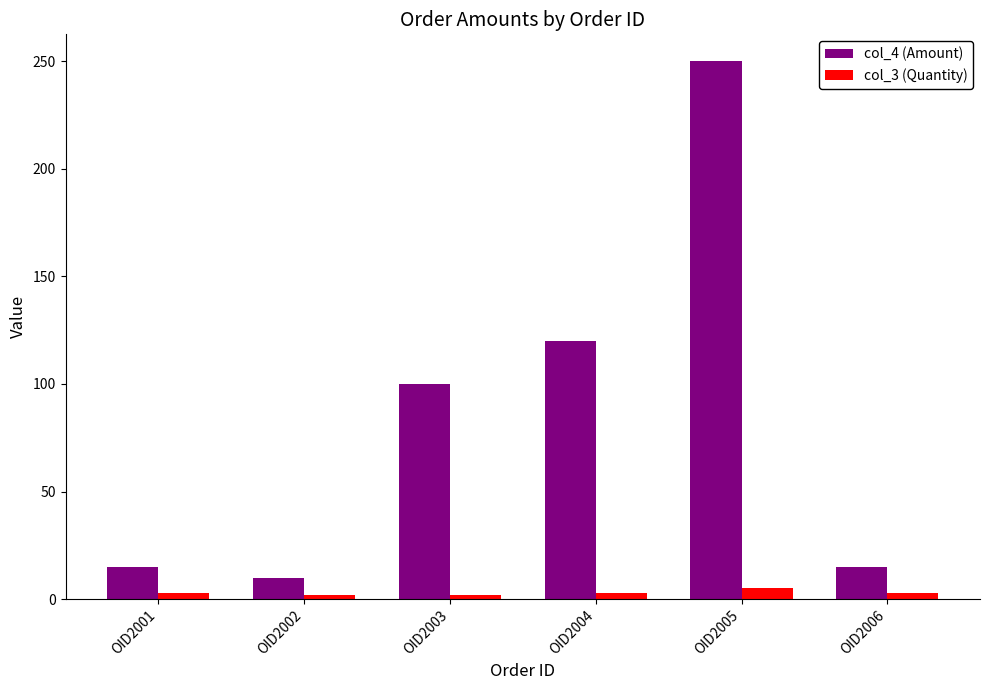

What is the spread (max minus min) of values at OID2004?

117